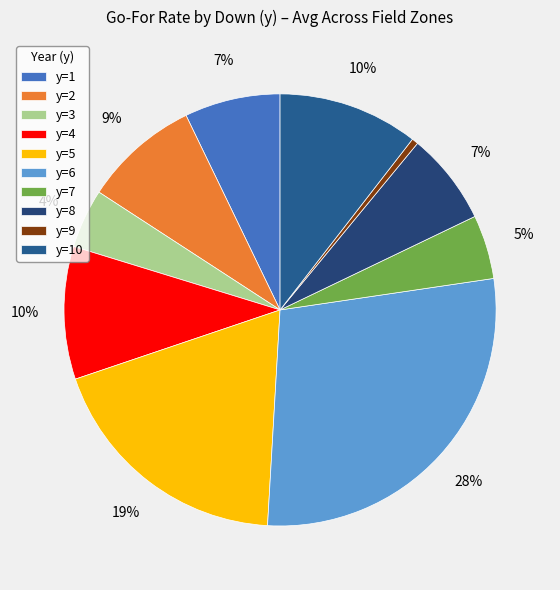

Count the number of slices in the pie.

10